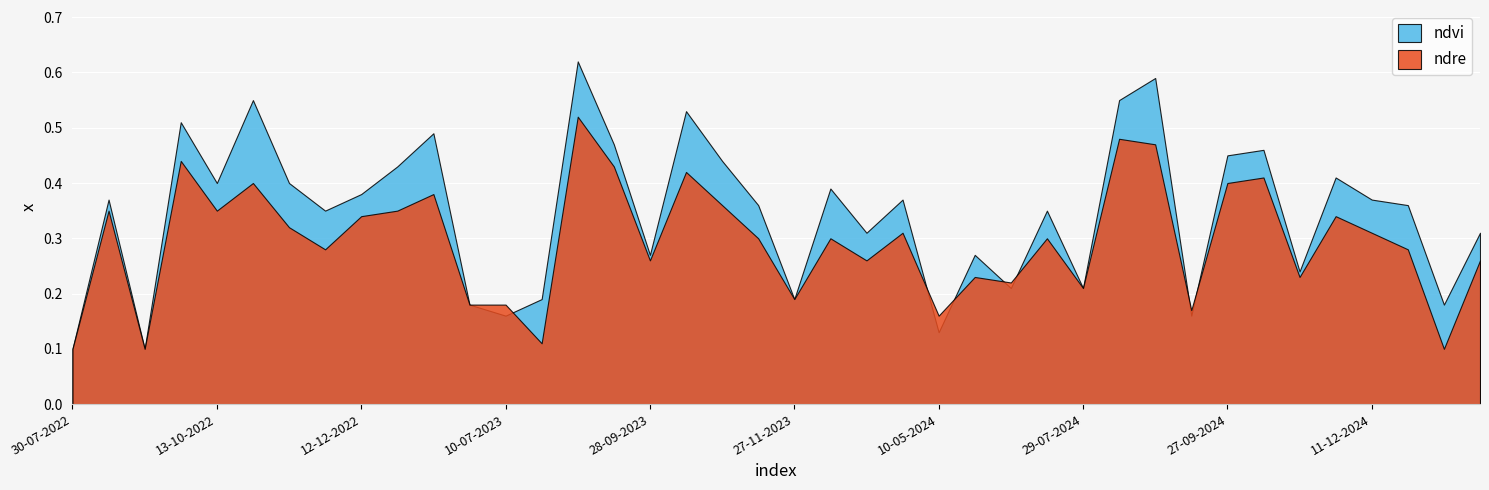

What is the minimum value shown in the chart?

0.1